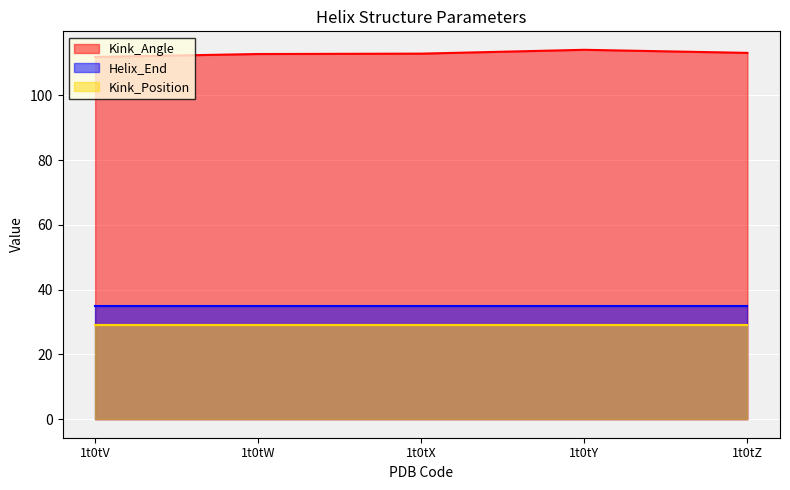

The value of Kink_Angle at 1t0tZ is 62.7. True or false?

False